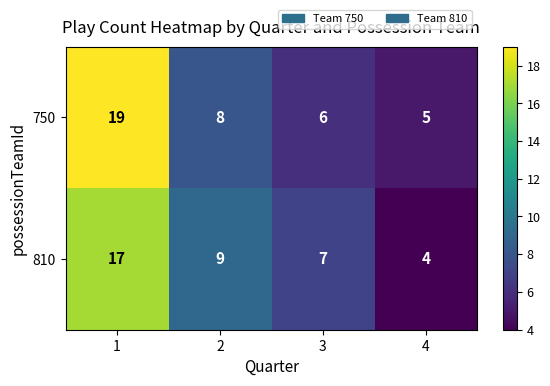

Between 2 and 4, which series saw the biggest shift?

810